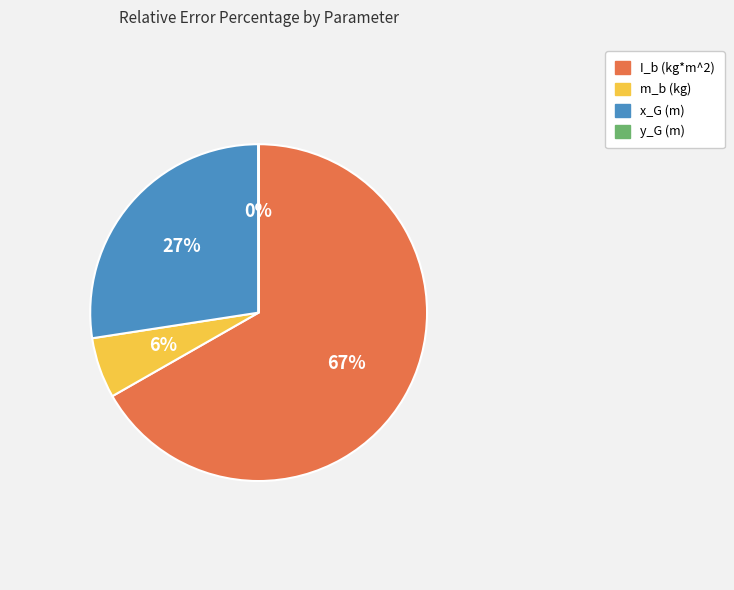

To the nearest percent, what is the combined percentage of I_b (kg*m^2) and x_G (m)?

94%